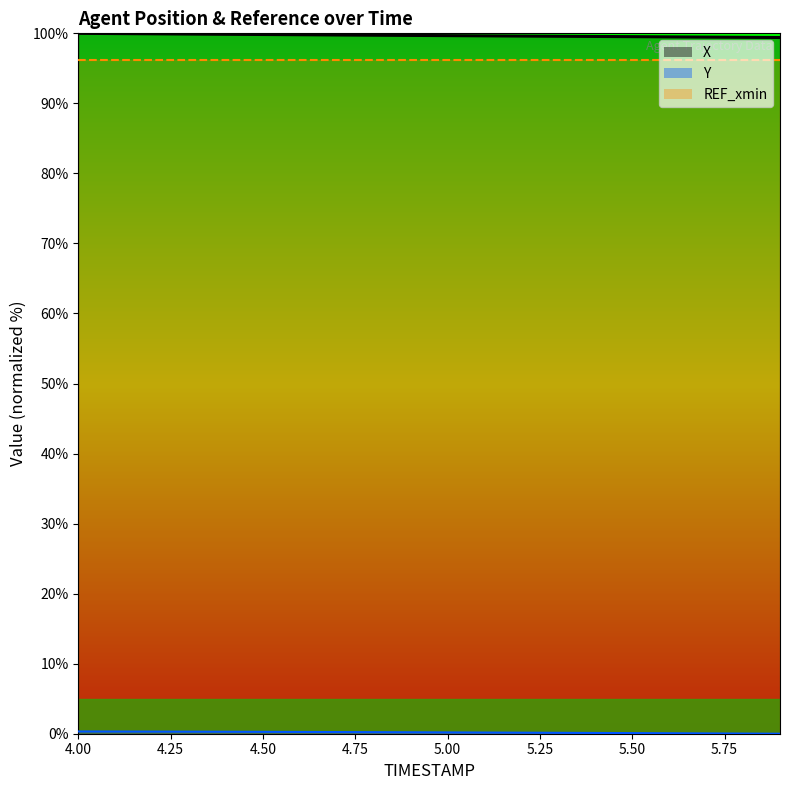

At which category is the sum across all series the highest?

4.0